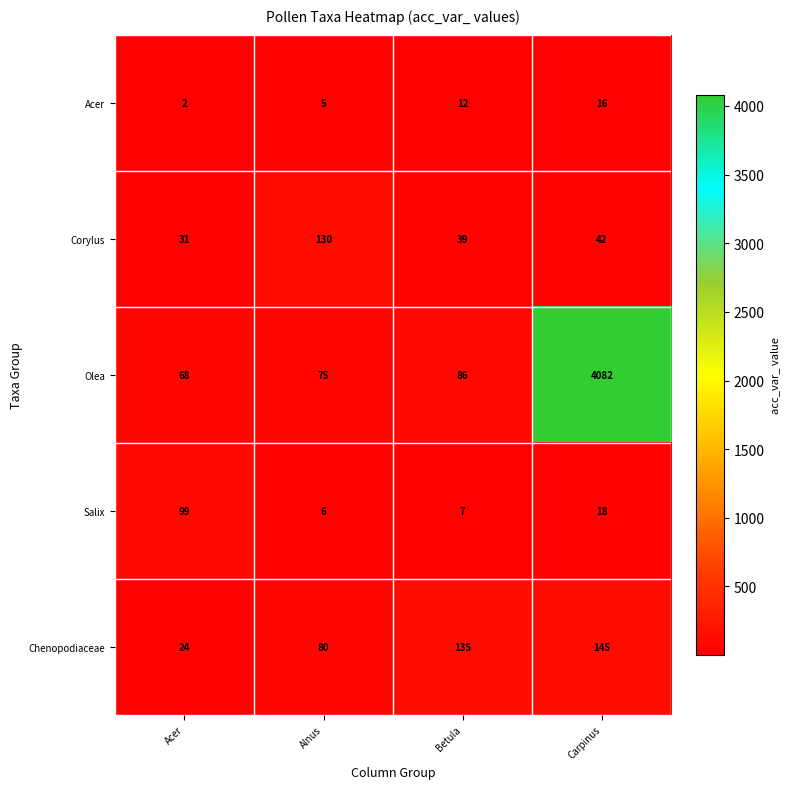

What is the highest value of the Corylus series?

130